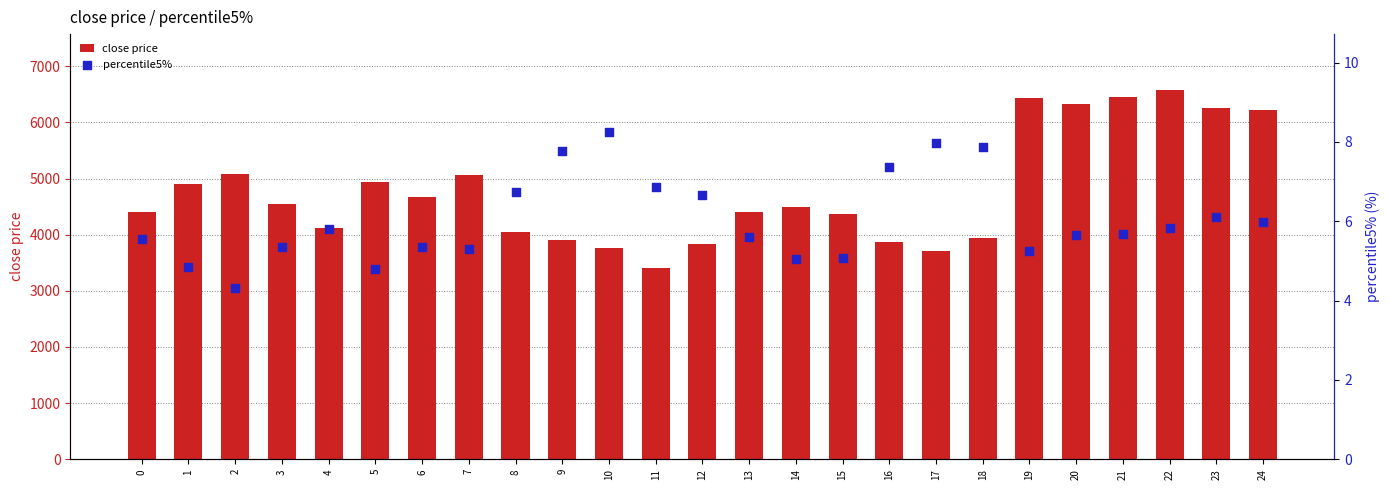

Which series has the largest total across all categories?

close price